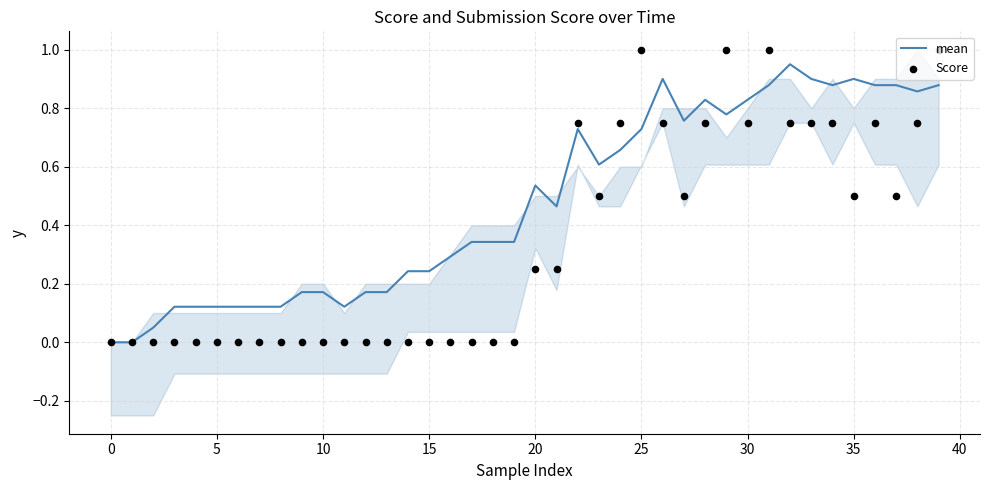

Which series has the largest total across all categories?

mean